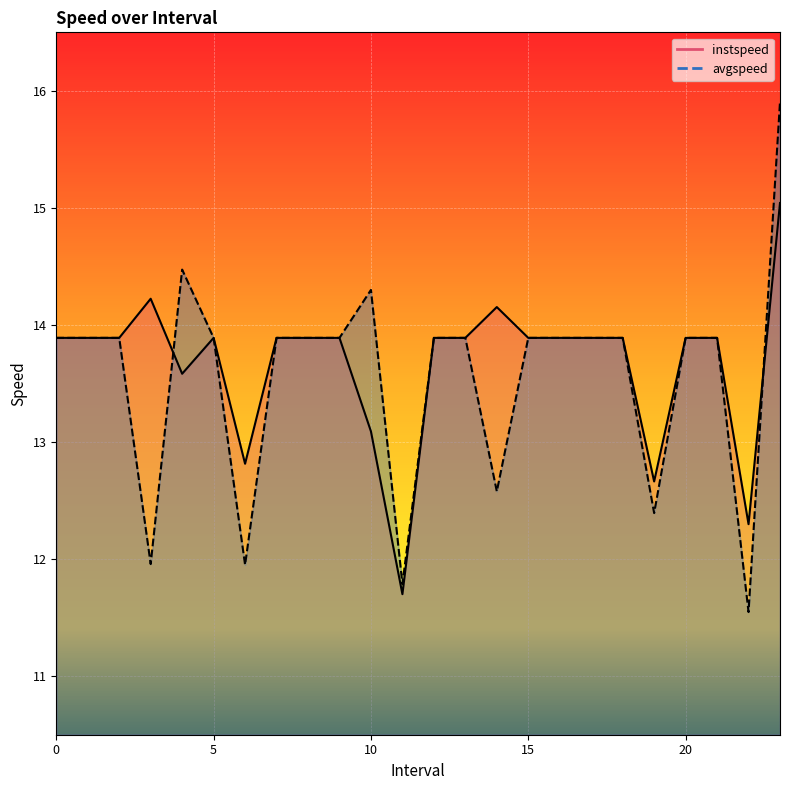

Which series has the widest spread of values?

avgspeed